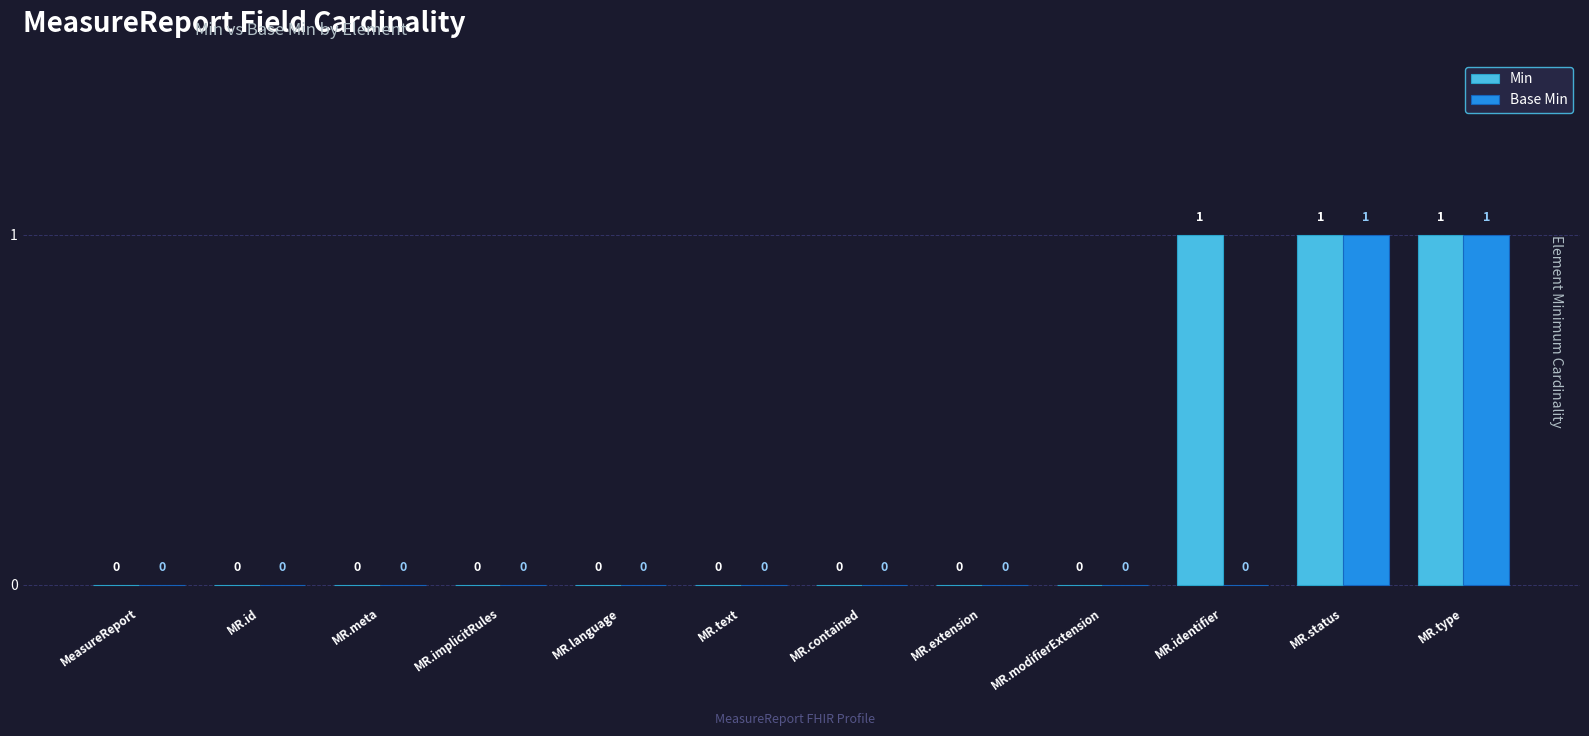

Reading right to left, what are all the values shown in this chart?

Min: 1	1	1	0	0	0	0	0	0	0	0	0
Base Min: 1	1	0	0	0	0	0	0	0	0	0	0